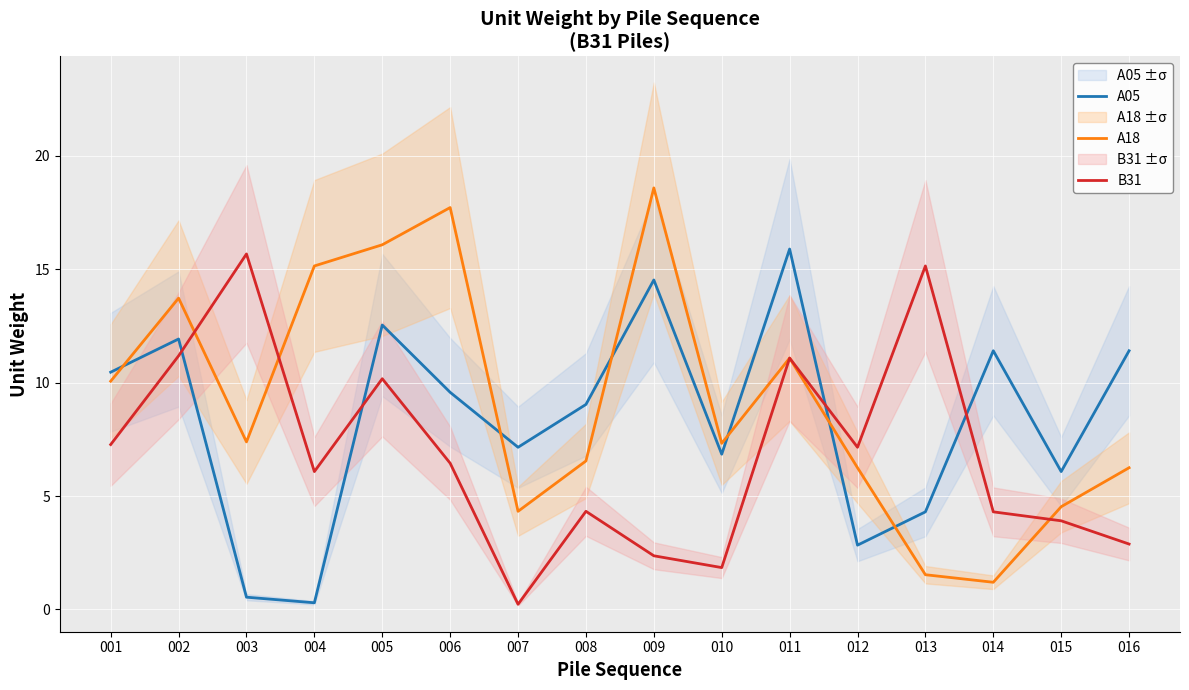

At which category is the sum across all series the highest?

005